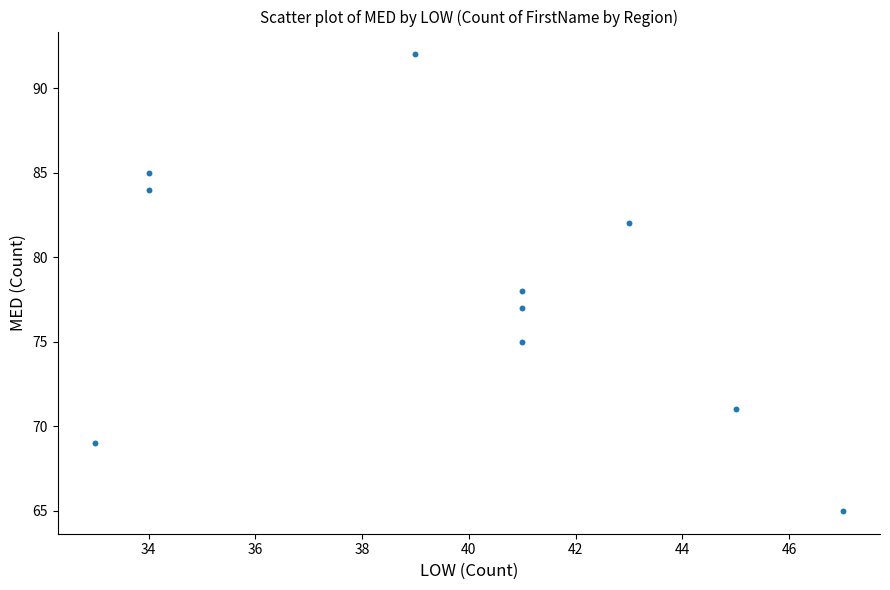

What is the average X value?

40